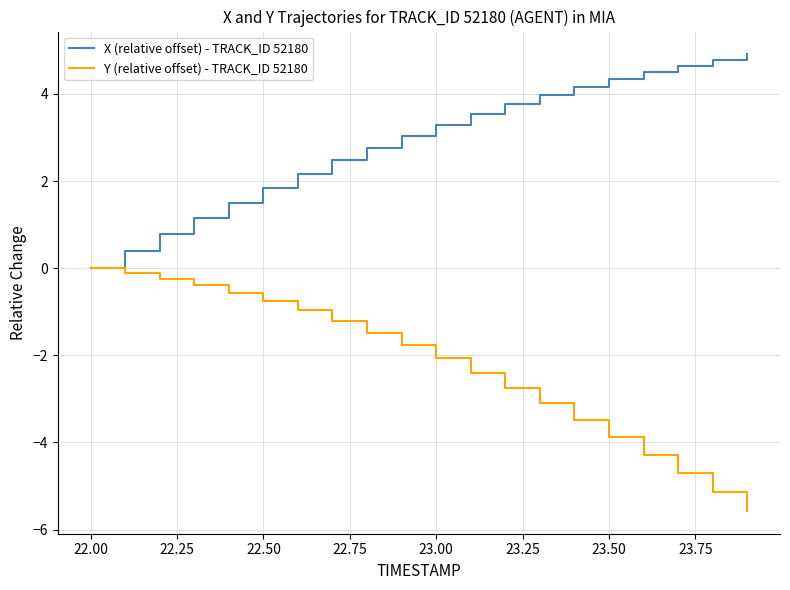

Which series has the largest total across all categories?

X (relative offset) - TRACK_ID 52180